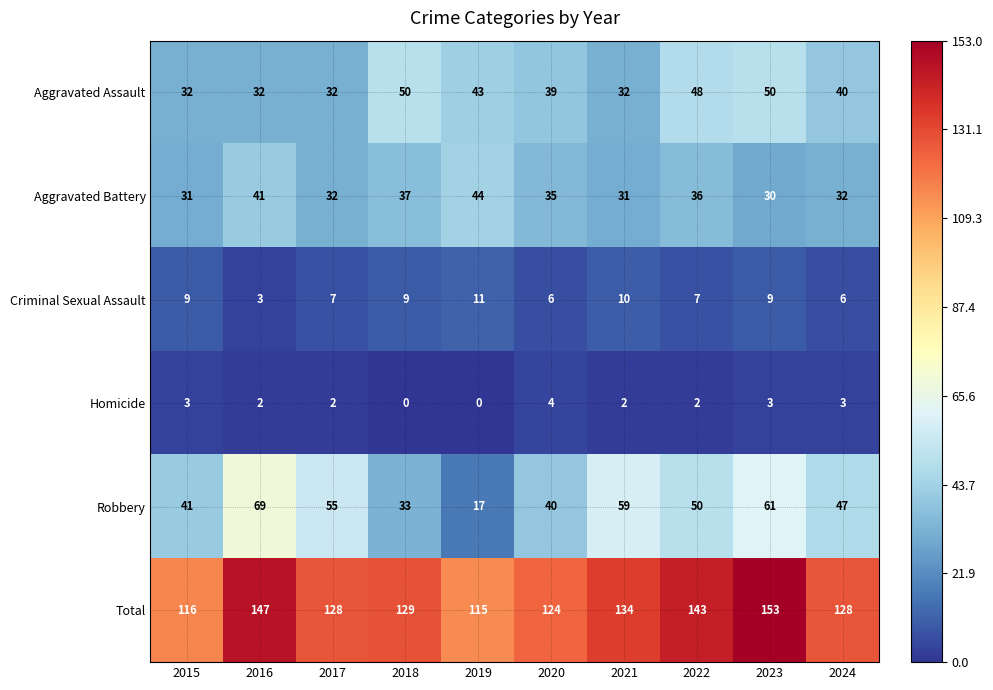

Between 2015 and 2019, which series saw the biggest shift?

Robbery